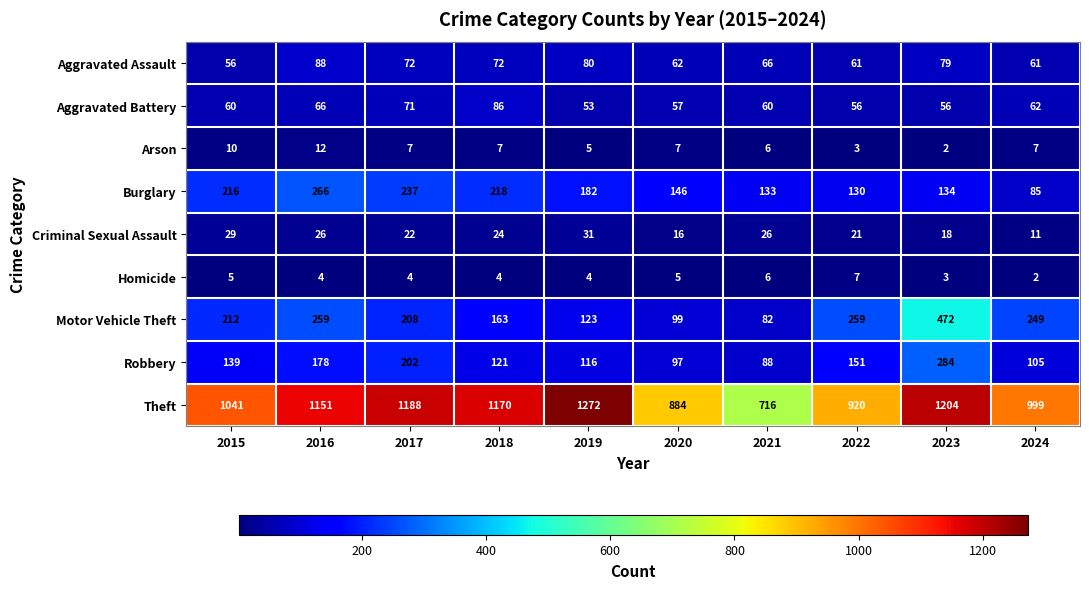

Is it true that Theft equals 1151 at 2016?

True